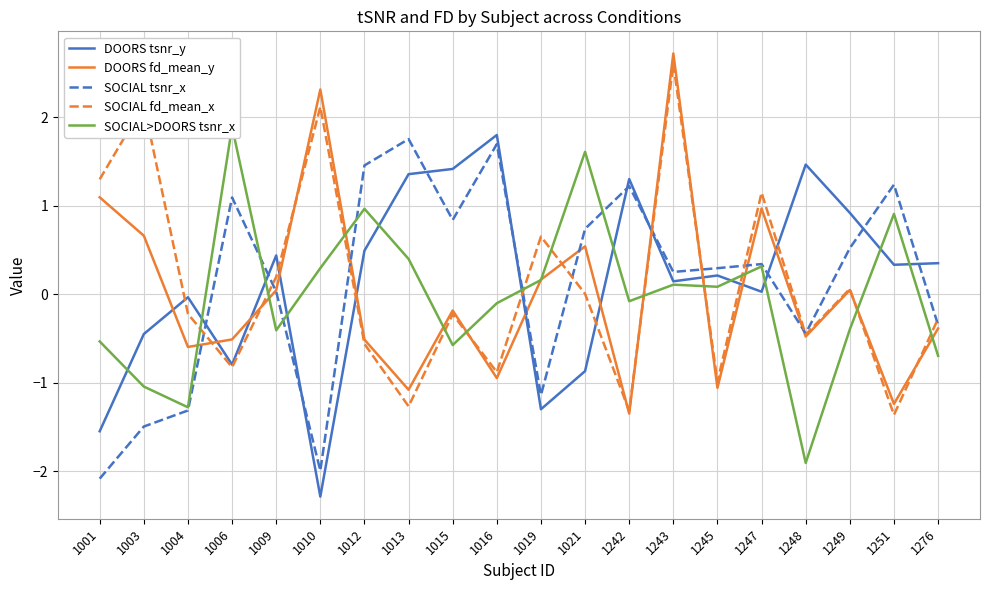

What is the sum of all DOORS tsnr_y values?

2.9